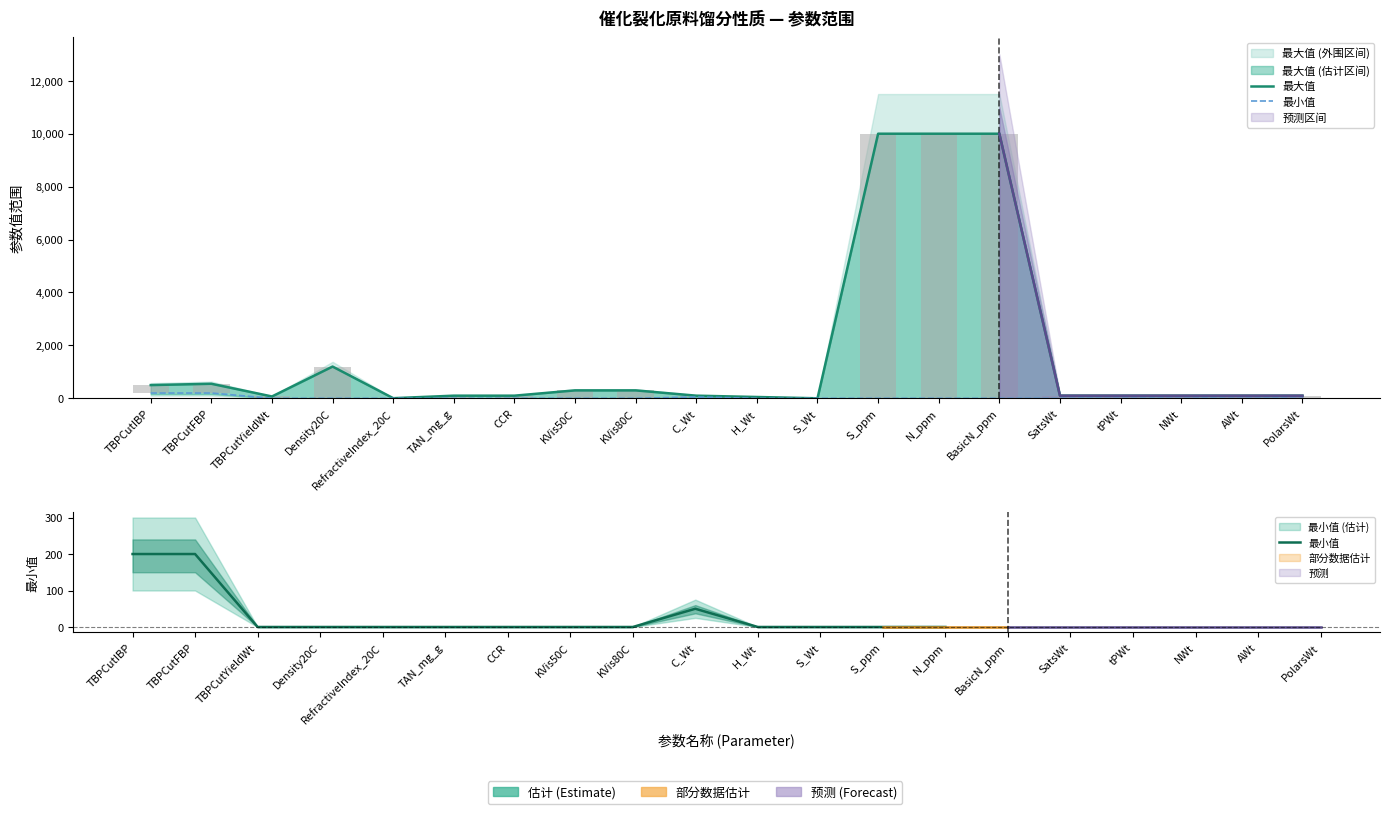

How many data points in 最小值 are above 0?

3